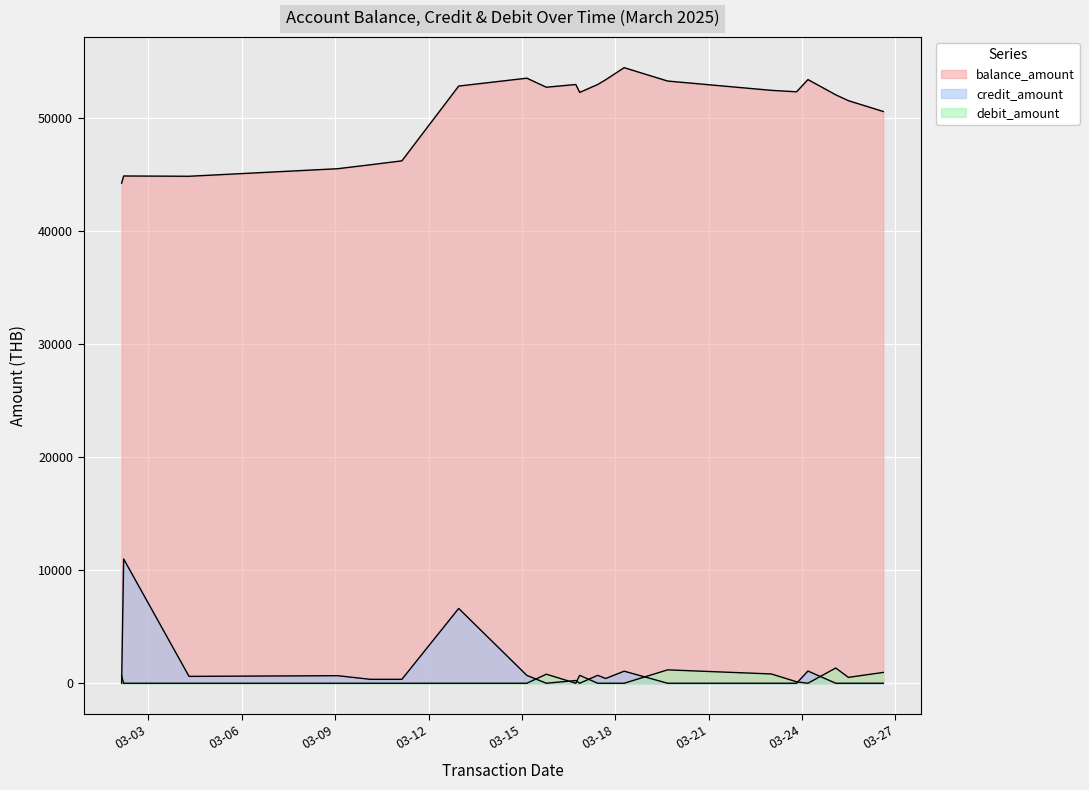

Reading left to right, list all the values displayed in this chart.

balance_amount: 2025-03-02 03:20=44207.1	2025-03-02 04:55=44840.5	2025-03-04 07:19=44814.7	2025-03-09 01:55=45482.6	2025-03-10 03:07=45829.9	2025-03-11 03:28=46177.2	2025-03-12 23:16=52788.4	2025-03-15 03:48=53484.8	2025-03-15 18:52=52686.4	2025-03-16 17:35=52927.2	2025-03-16 20:35=52227.5	2025-03-17 10:27=52927.2	2025-03-17 16:38=53347.2	2025-03-18 06:51=54414.2	2025-03-19 16:25=53231.5	2025-03-23 00:21=52410.5	2025-03-23 19:49=52281.9	2025-03-24 04:36=53361.9	2025-03-25 02:01=52015.5	2025-03-25 11:49=51496.5	2025-03-26 14:41=50539.3
credit_amount: 2025-03-02 03:20=0.0	2025-03-02 04:55=10984.0	2025-03-04 07:19=607.7	2025-03-09 01:55=667.9	2025-03-10 03:07=347.3	2025-03-11 03:28=347.3	2025-03-12 23:16=6611.2	2025-03-15 03:48=696.4	2025-03-15 18:52=0.0	2025-03-16 17:35=240.8	2025-03-16 20:35=0.0	2025-03-17 10:27=699.7	2025-03-17 16:38=420.1	2025-03-18 06:51=1066.9	2025-03-19 16:25=0.0	2025-03-23 00:21=0.0	2025-03-23 19:49=0.0	2025-03-24 04:36=1080.0	2025-03-25 02:01=0.0	2025-03-25 11:49=0.0	2025-03-26 14:41=0.0
debit_amount: 2025-03-02 03:20=633.4	2025-03-02 04:55=0.0	2025-03-04 07:19=0.0	2025-03-09 01:55=0.0	2025-03-10 03:07=0.0	2025-03-11 03:28=0.0	2025-03-12 23:16=0.0	2025-03-15 03:48=0.0	2025-03-15 18:52=798.4	2025-03-16 17:35=0.0	2025-03-16 20:35=699.7	2025-03-17 10:27=0.0	2025-03-17 16:38=0.0	2025-03-18 06:51=0.0	2025-03-19 16:25=1182.7	2025-03-23 00:21=821.0	2025-03-23 19:49=128.6	2025-03-24 04:36=0.0	2025-03-25 02:01=1346.4	2025-03-25 11:49=519.0	2025-03-26 14:41=957.2